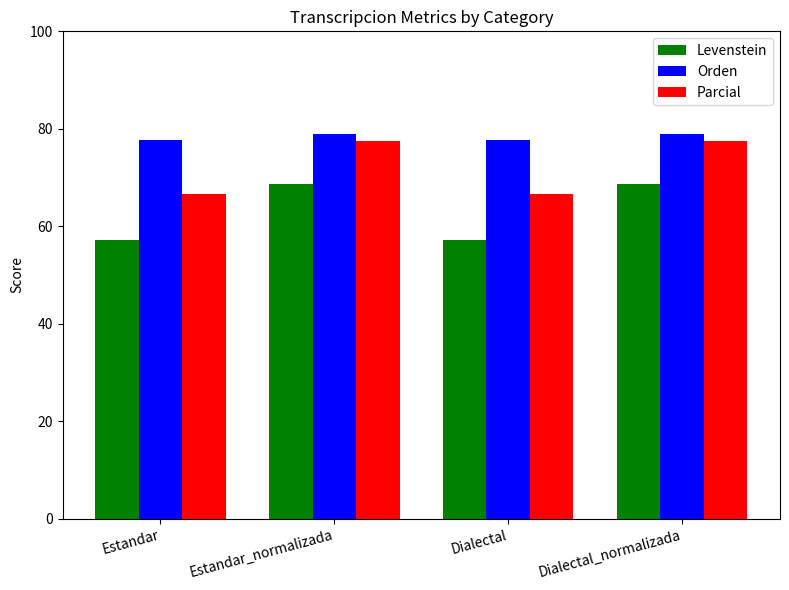

The Levenstein series shows 41.6 at Estandar_normalizada. True or false?

False